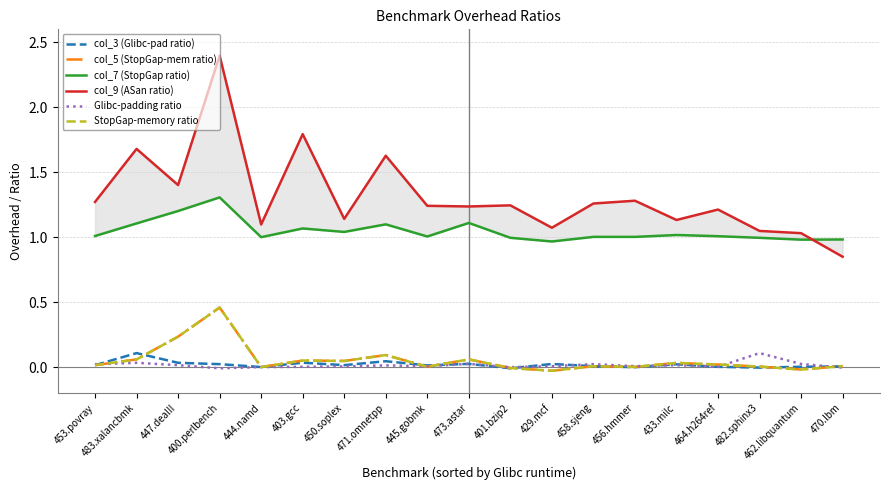

Is the value of StopGap-memory ratio at 471.omnetpp greater than the value of Glibc-padding ratio at 450.soplex?

Yes